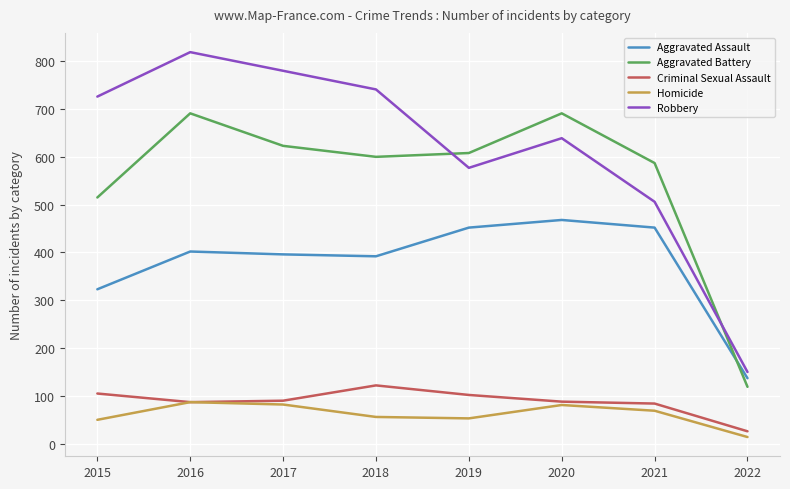

Read the Criminal Sexual Assault value at 2017.

90